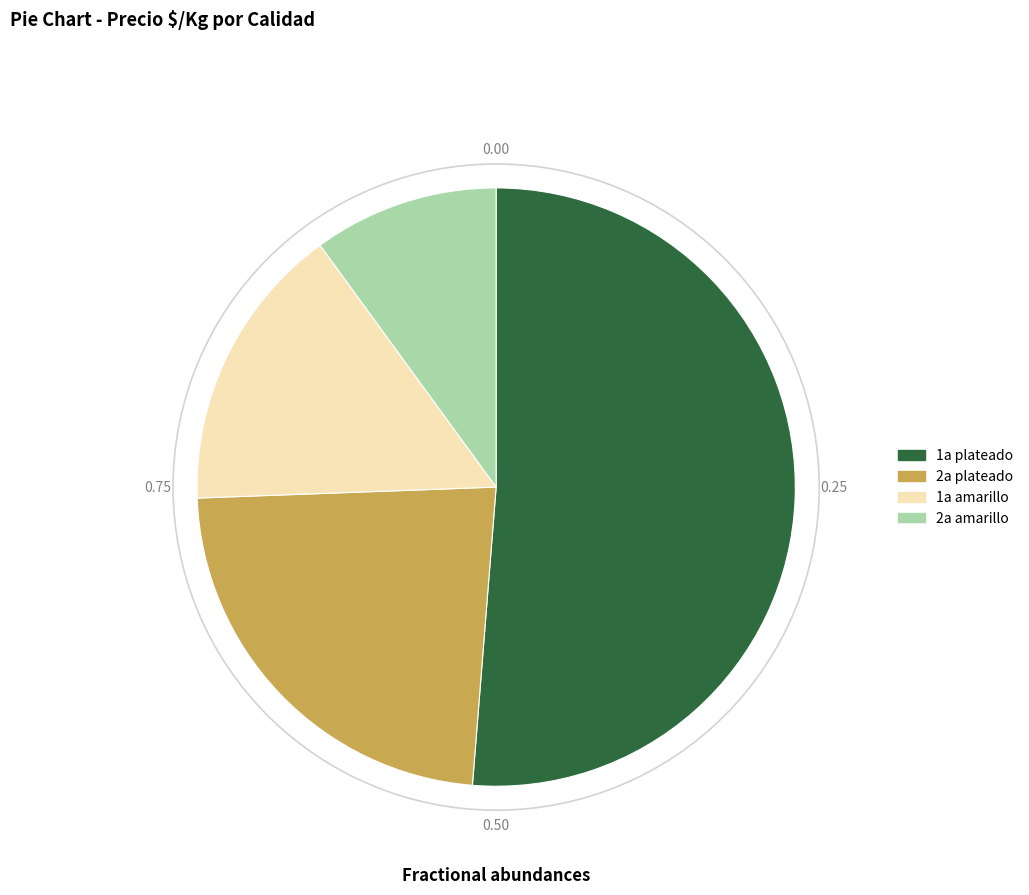

Is there a majority slice in this chart?

Yes